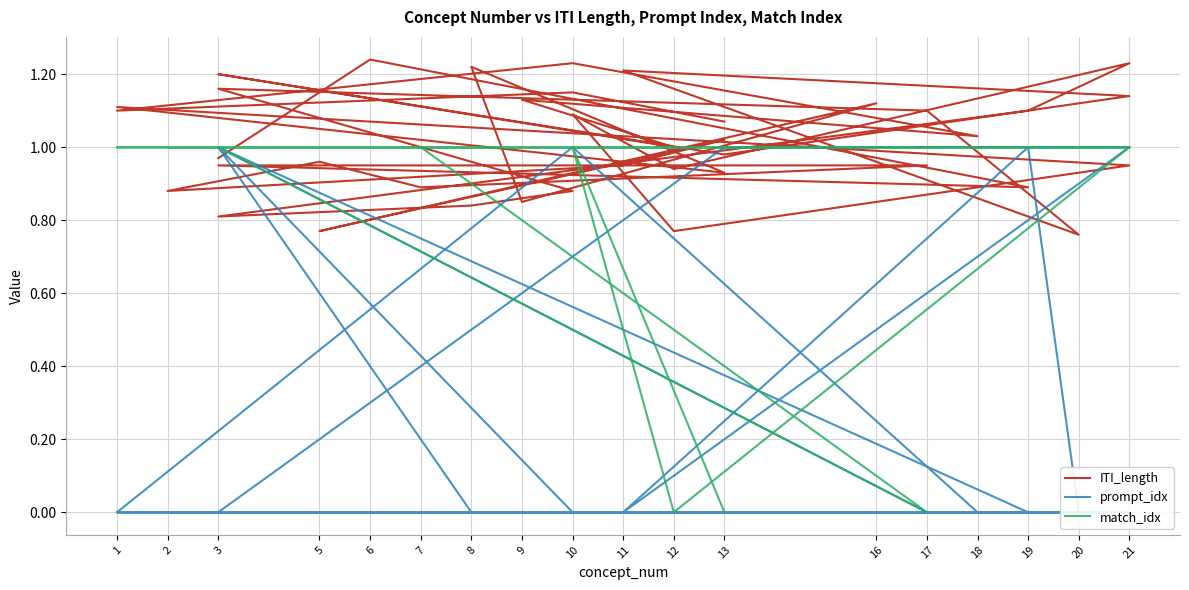

Count the number of categories in the chart.

40